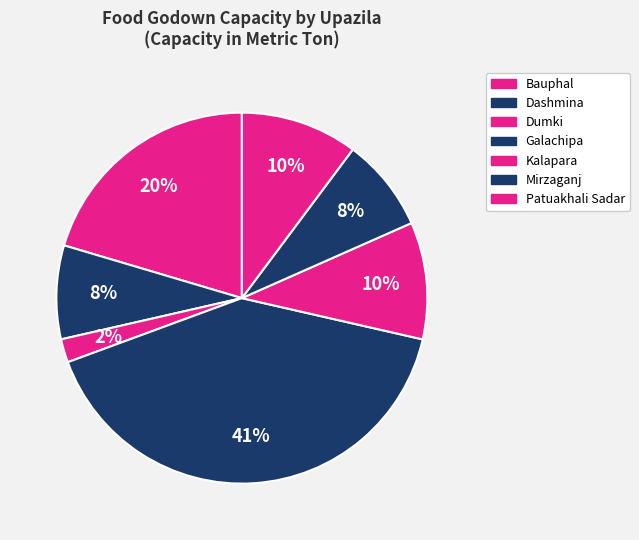

Which has a higher value, Mirzaganj or Dumki?

Mirzaganj